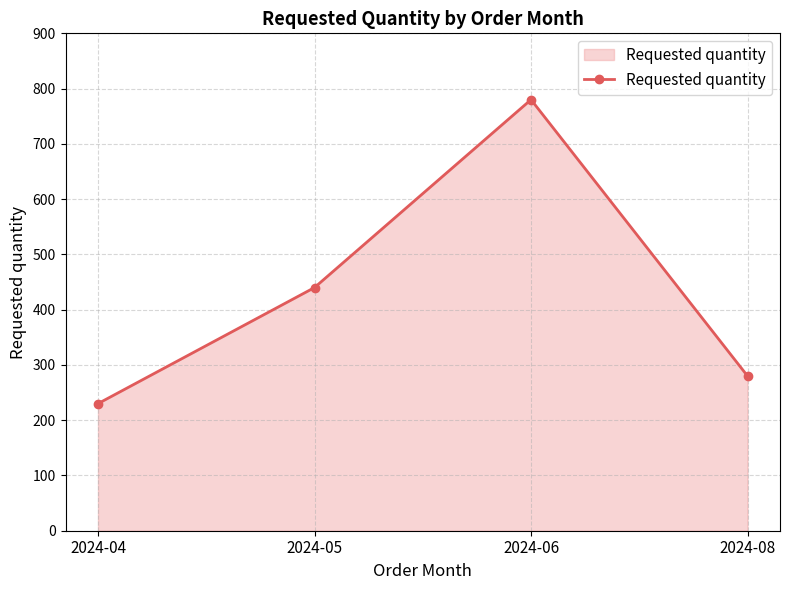

Where is the first local maximum?

2024-06